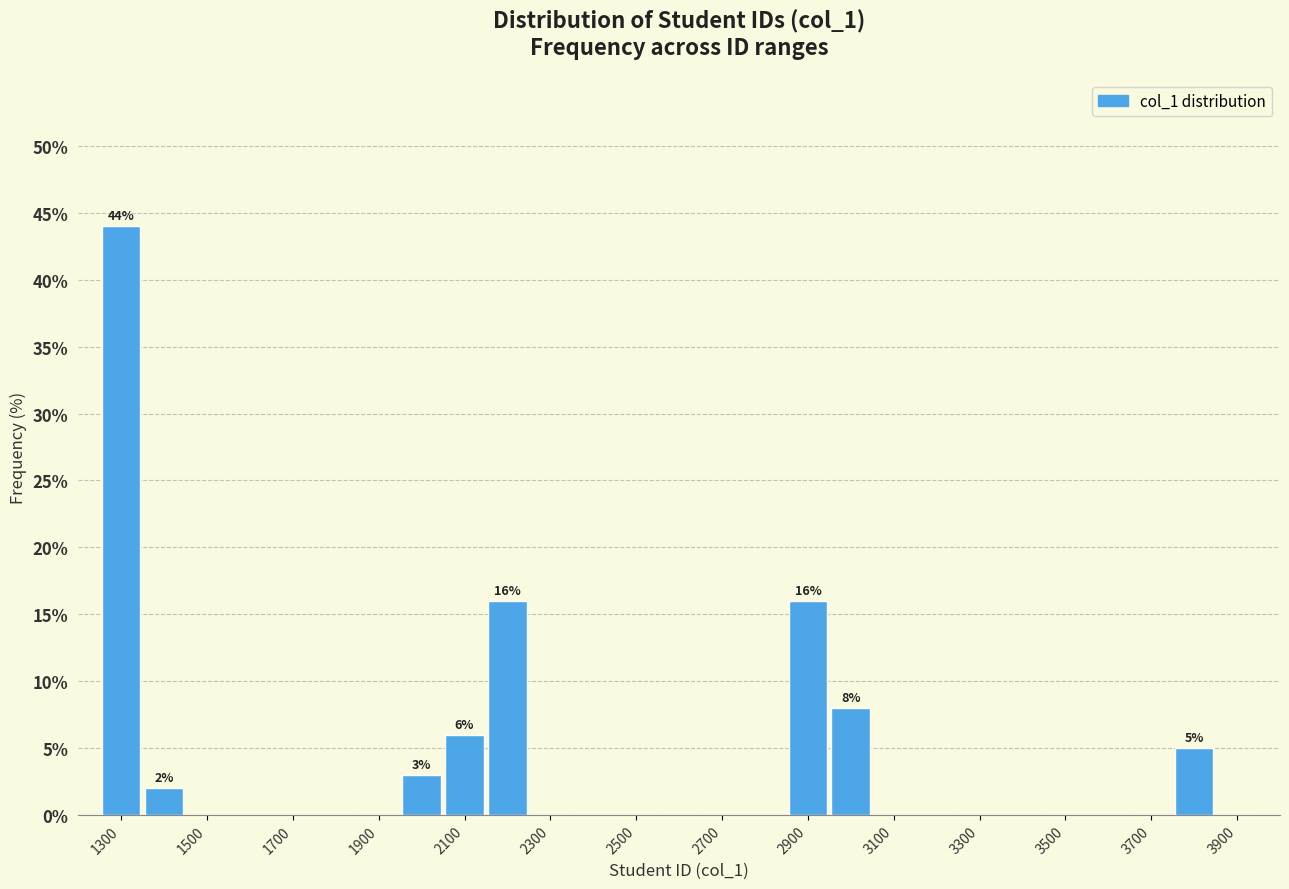

Which range on the x-axis has the tallest bar?

1250 to 1350